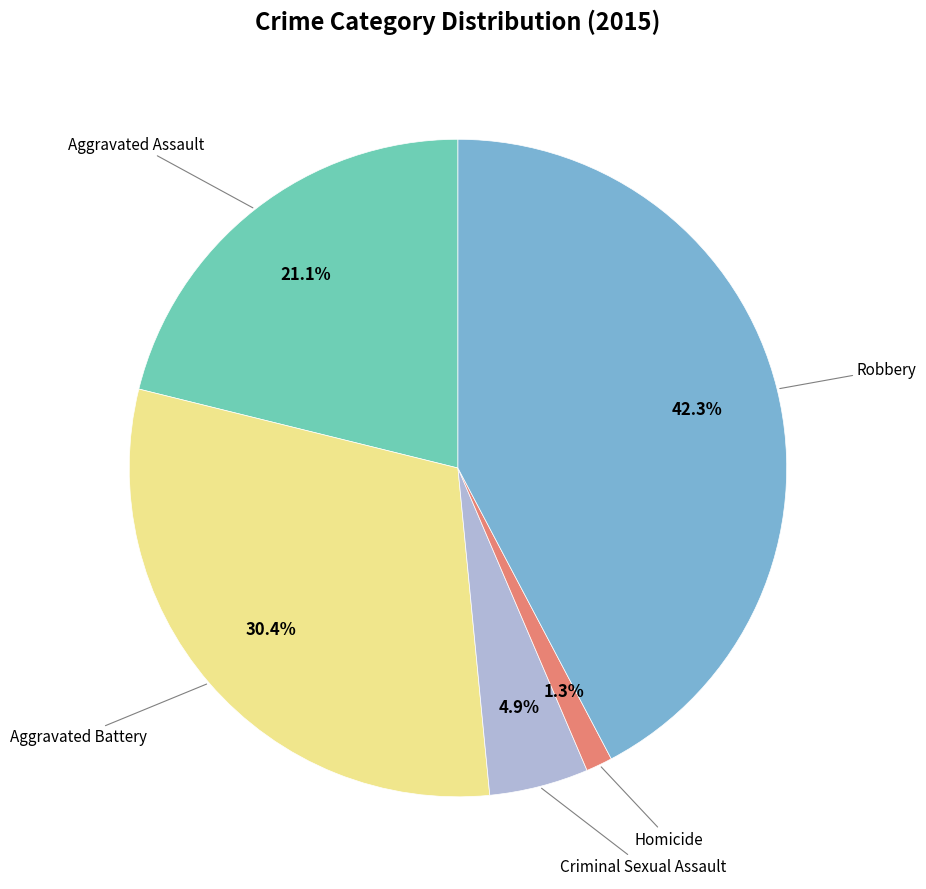

Is there any slice that represents more than half of the pie?

No